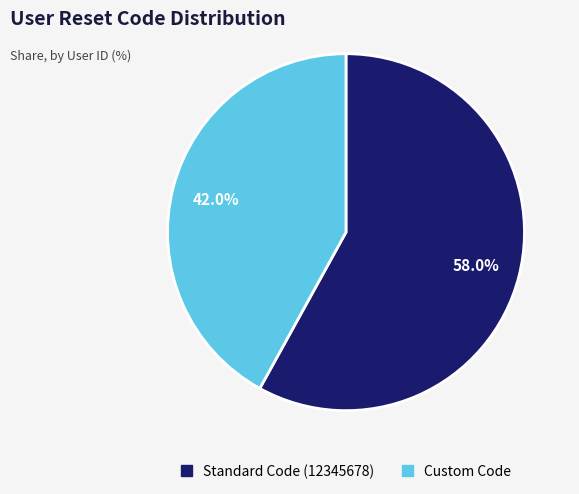

Is there any slice that represents more than half of the pie?

Yes